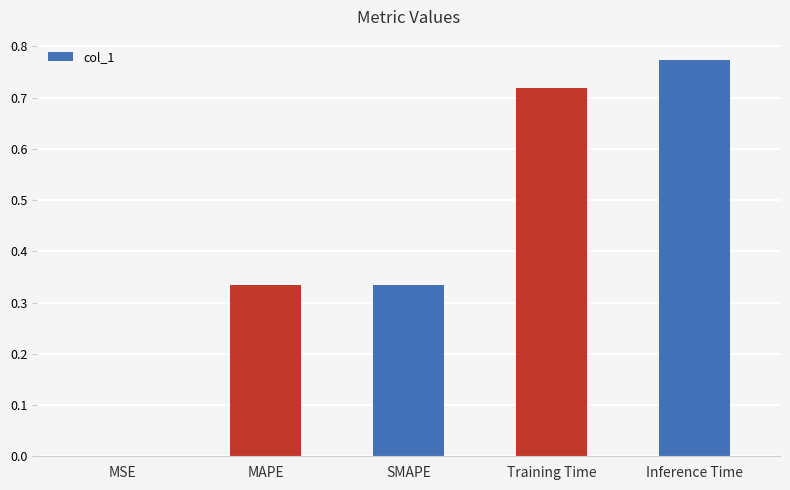

What is the difference between the values at SMAPE and Inference Time?

0.4